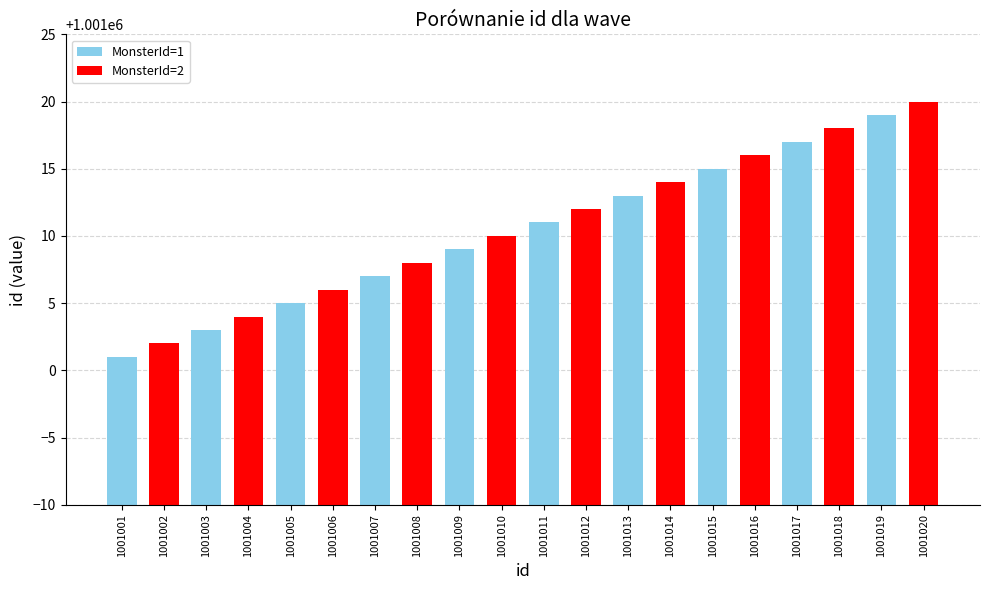

What is the maximum value shown in the chart?

1001020